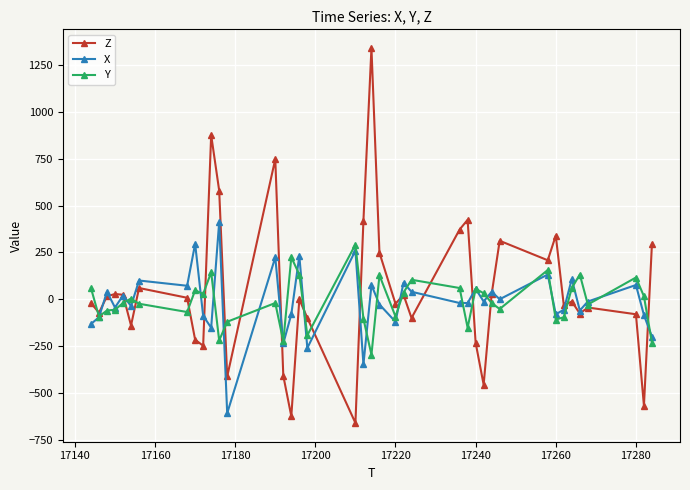

Which series has the widest spread of values?

Z